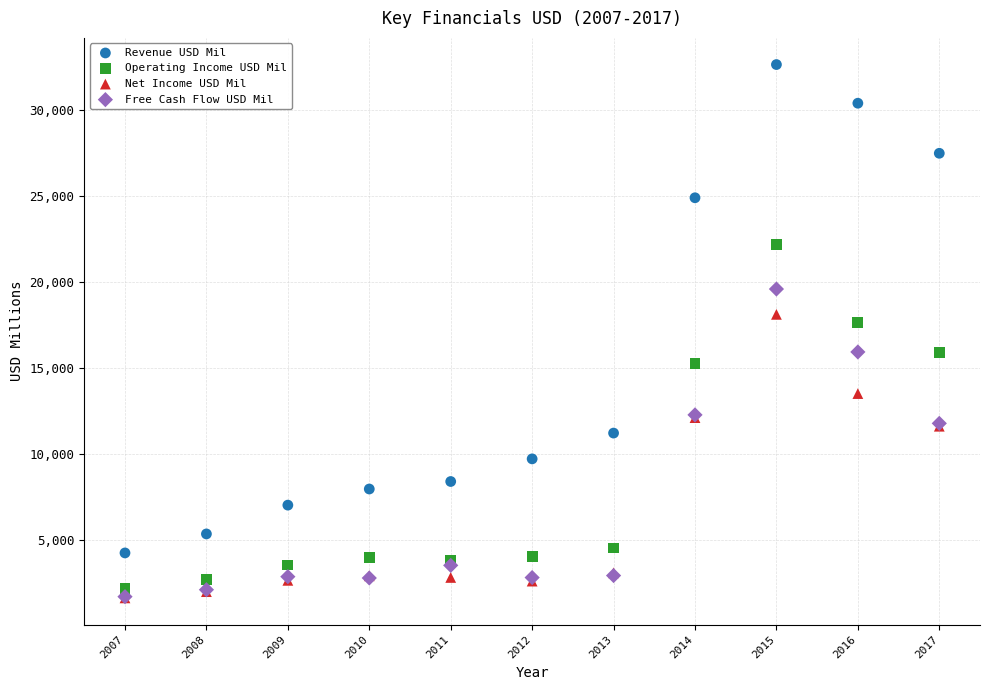

Across all series, what Y value is closest to 17127?

17633